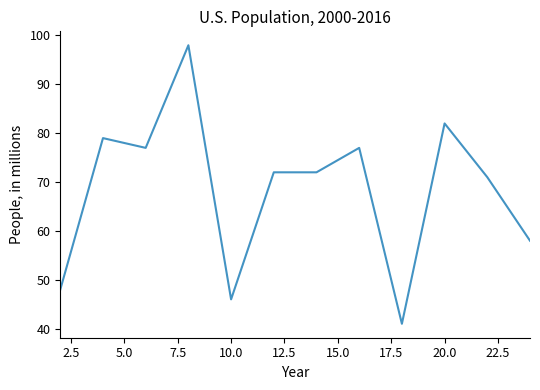

What is the maximum value shown in the chart?

98